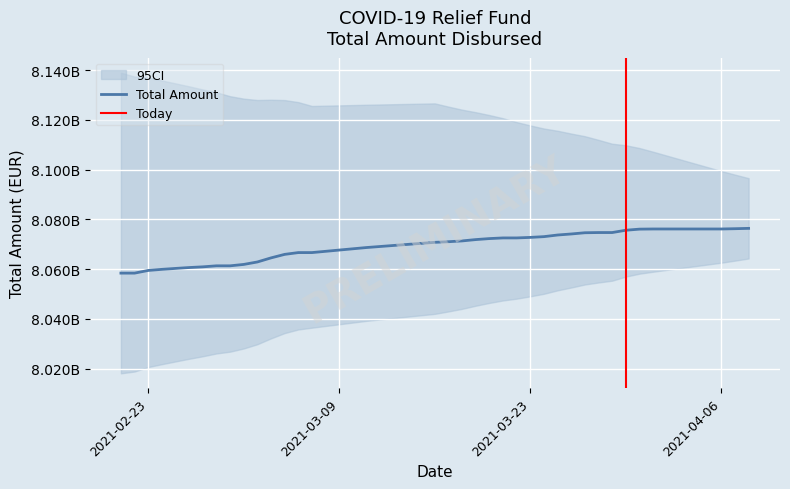

True or false: total_amount and n_companies cross at least once.

False